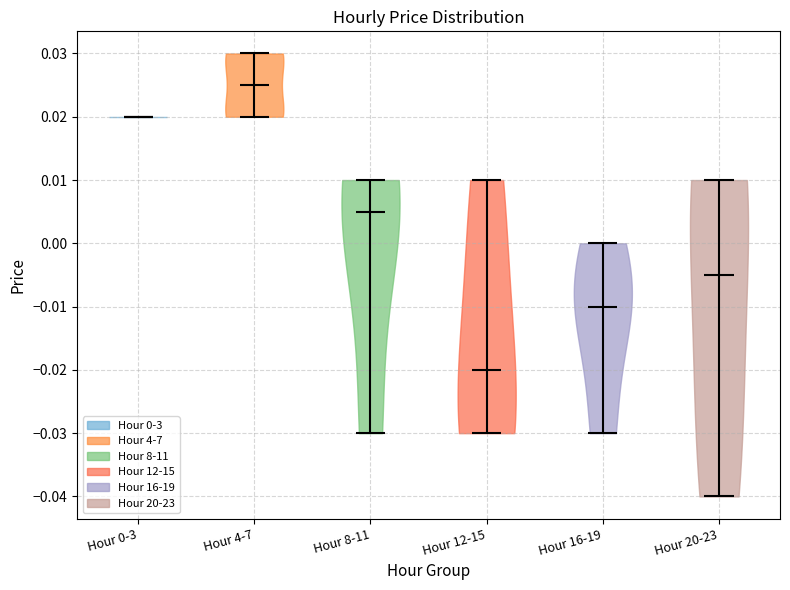

Reading left to right, read every violin against the y-axis: where its median line is, and the lowest and highest points it reaches. The values are not printed on the chart, so give them approximately, as read against the axis.

Hour 0-3: median line 0.020, lowest point 0.020, highest point 0.020
Hour 4-7: median line 0.025, lowest point 0.020, highest point 0.030
Hour 8-11: median line 0.005, lowest point -0.030, highest point 0.010
Hour 12-15: median line -0.020, lowest point -0.030, highest point 0.010
Hour 16-19: median line -0.010, lowest point -0.030, highest point 0.000
Hour 20-23: median line -0.005, lowest point -0.040, highest point 0.010